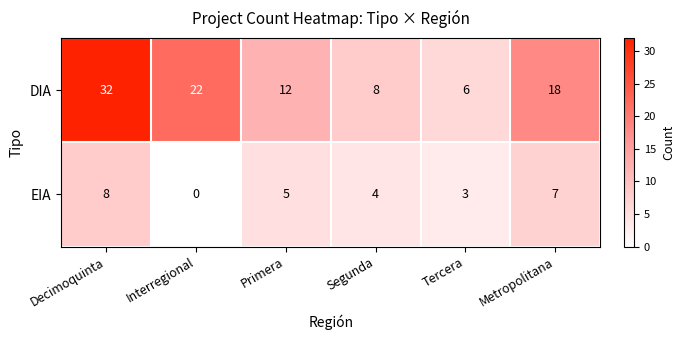

The DIA series shows 18 at Metropolitana. True or false?

True